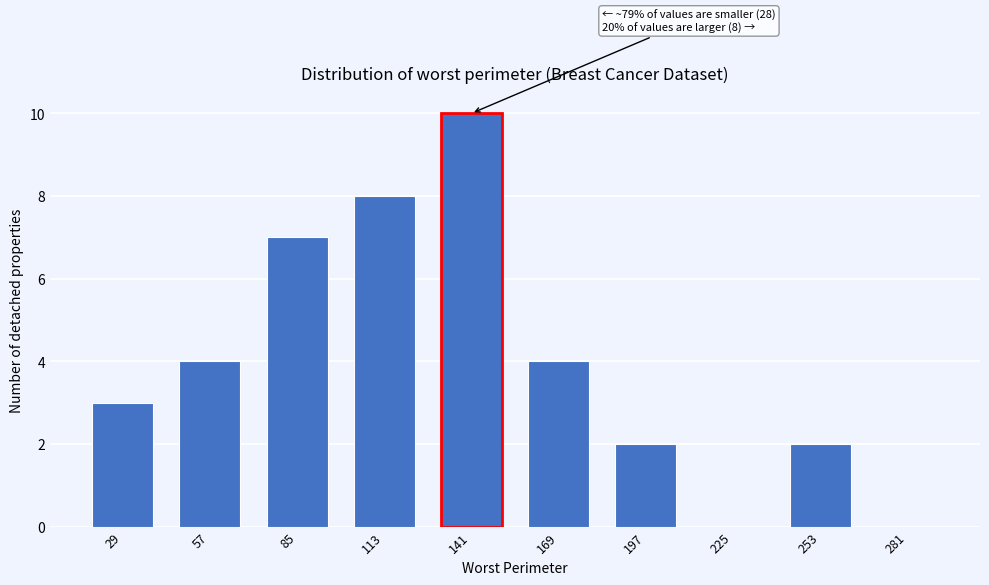

Reading right to left, transcribe all the data shown in this chart.

281=0	253=2	225=0	197=2	169=4	141=10	113=8	85=7	57=4	29=3